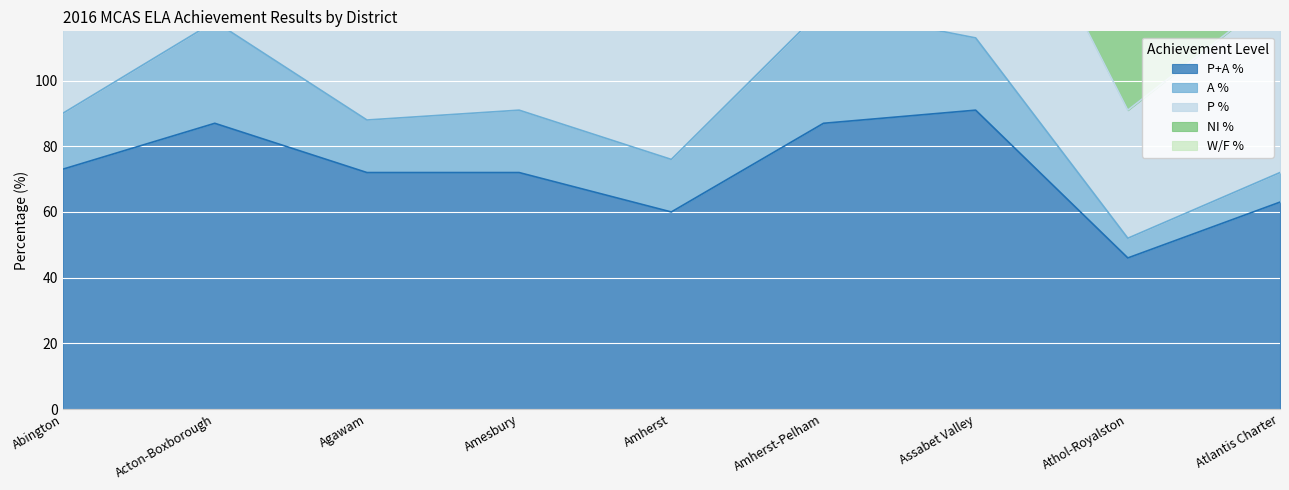

The value of P+A % at Amherst is 60. True or false?

True